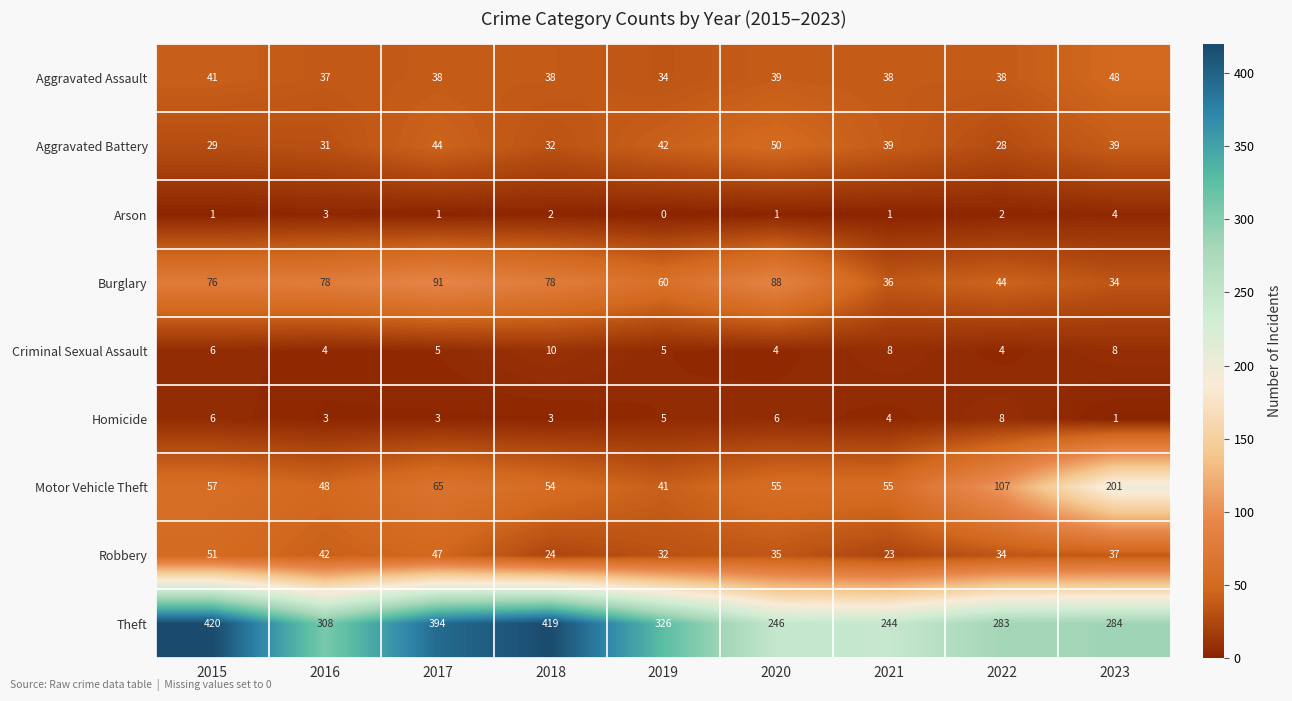

What is the difference between the maximum and minimum values in the Aggravated Assault series?

14